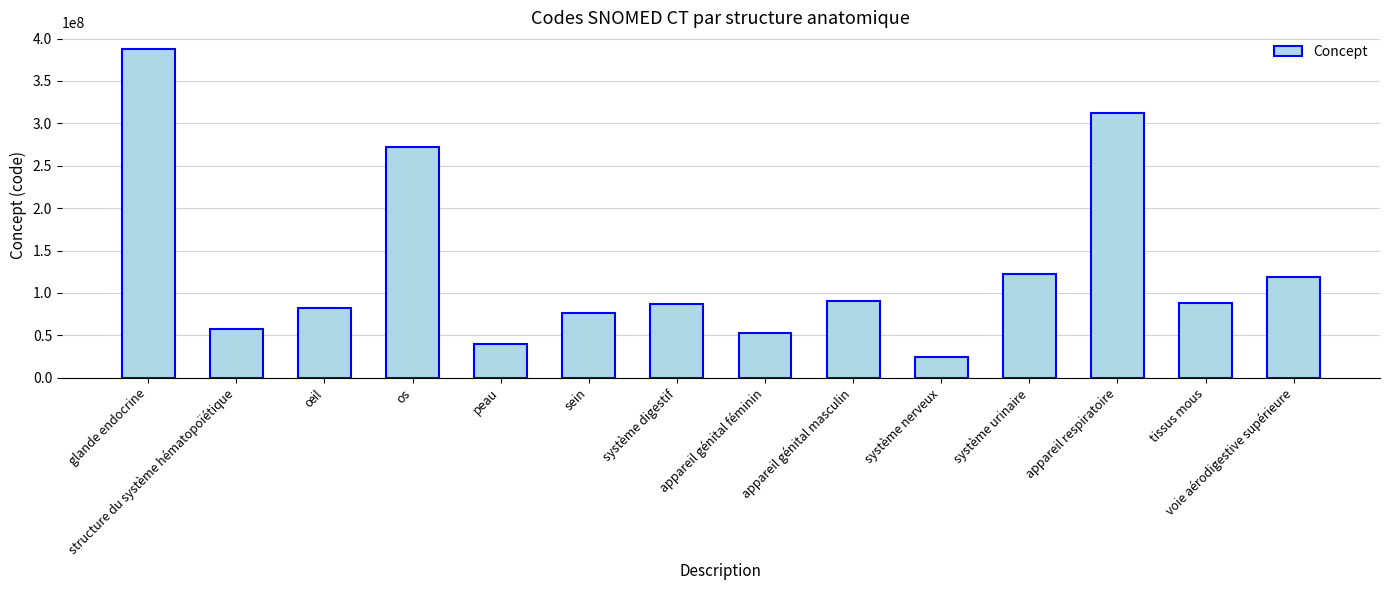

Count the number of categories in the chart.

14